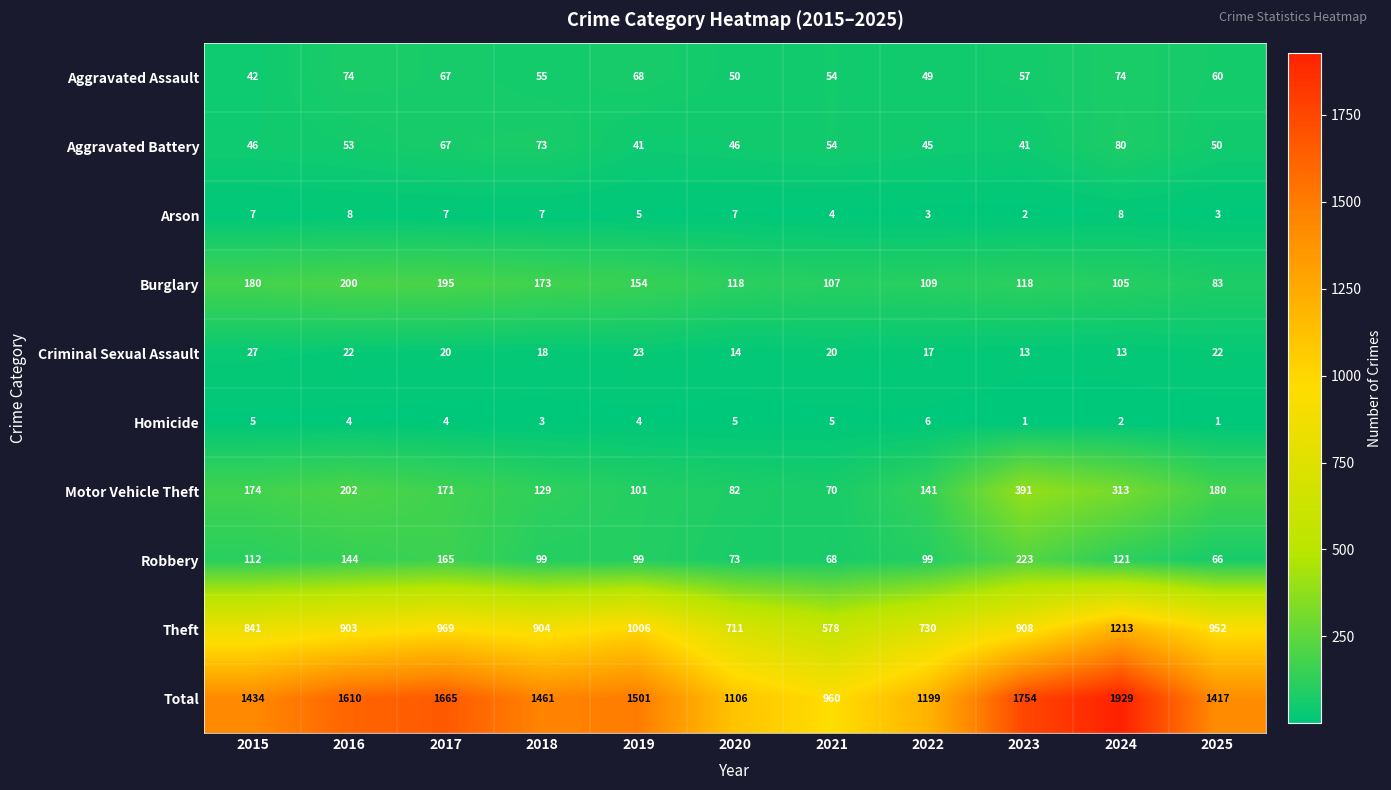

What is the difference between the maximum and second lowest values in the Aggravated Assault series?

25